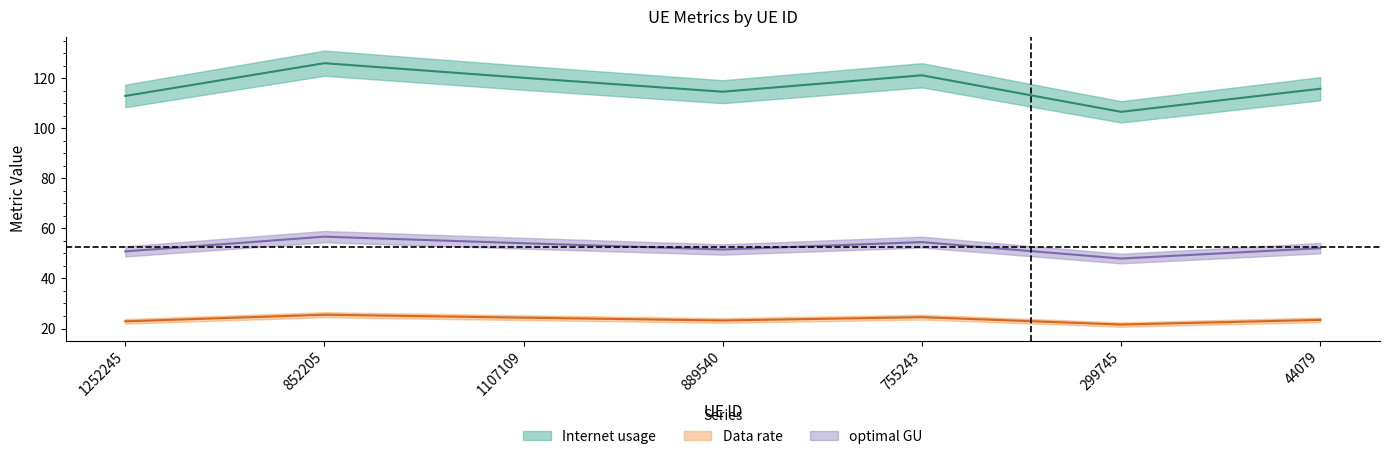

Between 755243 and 299745, which is larger?

755243